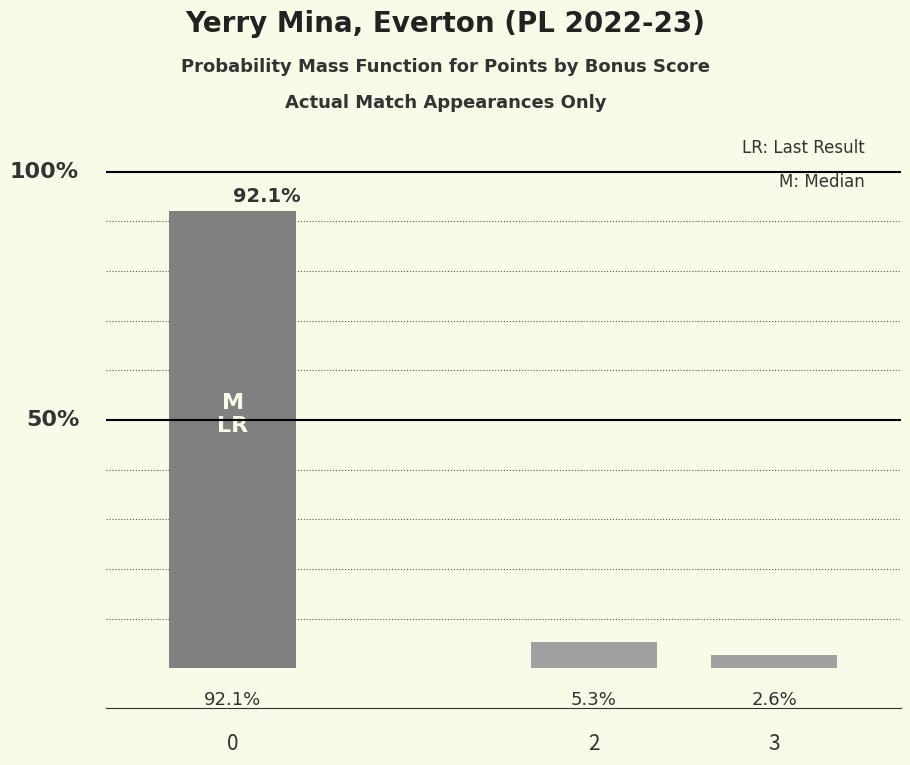

List the labels in order of value, smallest first.

3, 2, 0